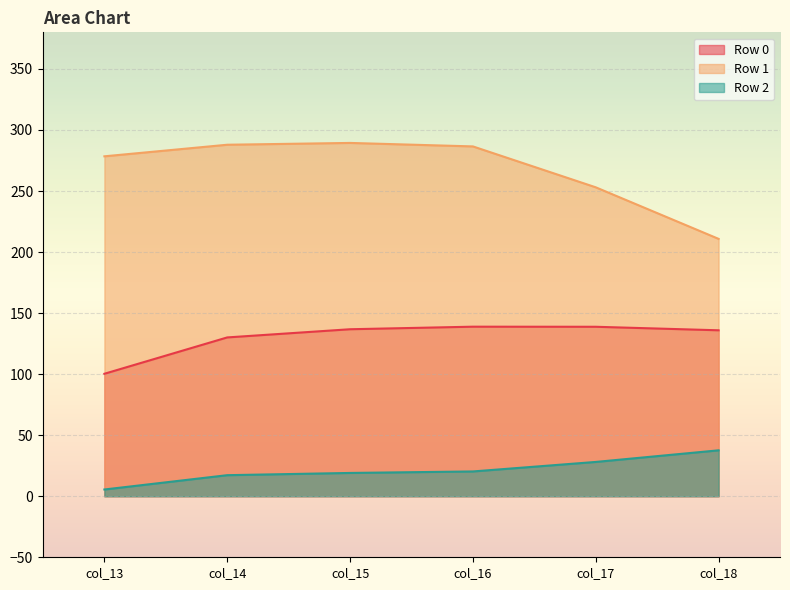

Which category has the lowest value in the Row 2 series?

col_13